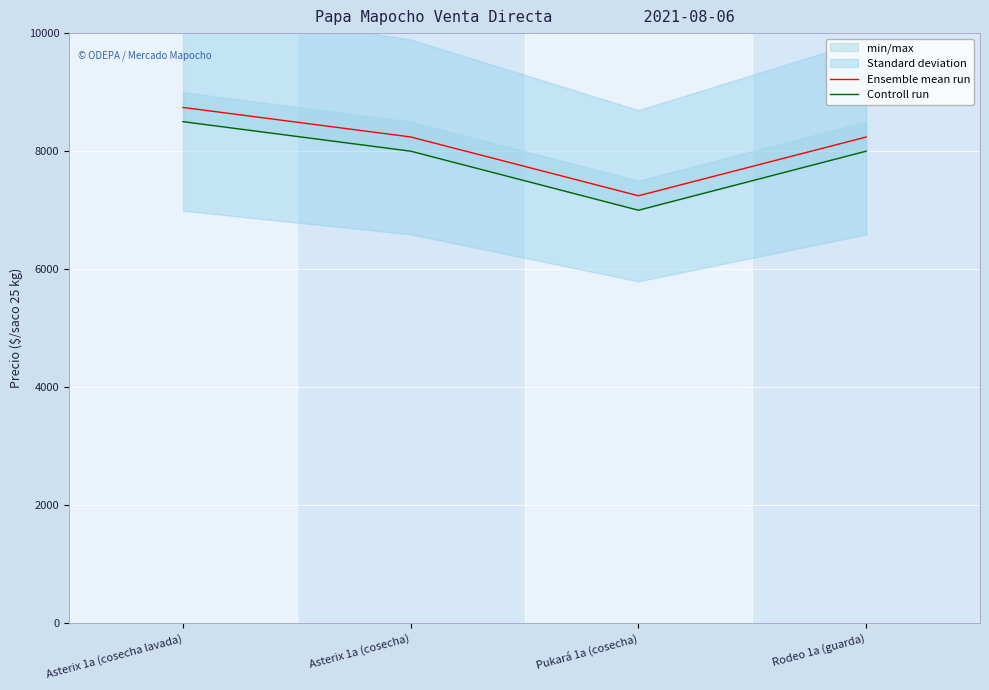

Count the Controll run values in the range 8000 to 8500.

3